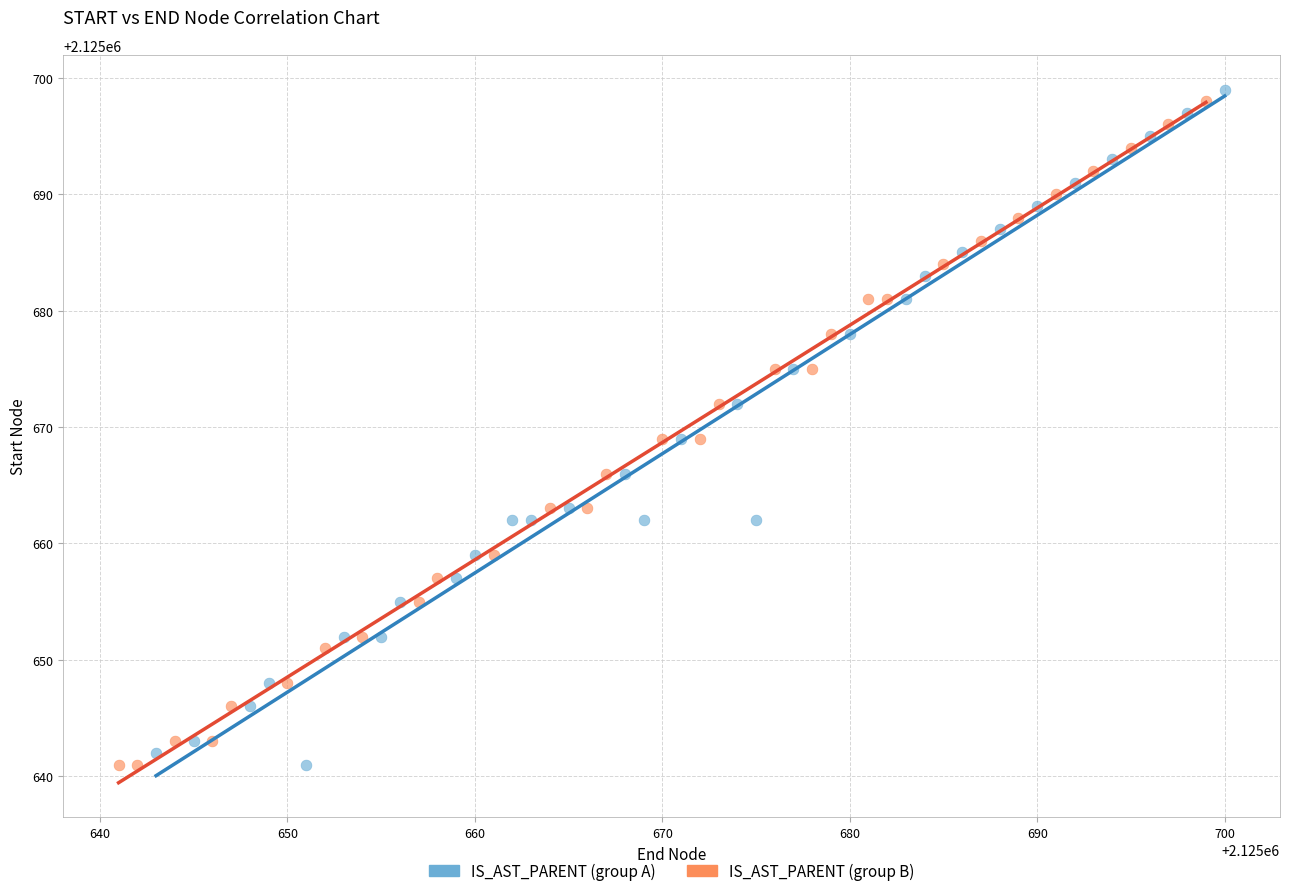

What are all the series names shown in the legend?

IS_AST_PARENT (group A), IS_AST_PARENT (group B)